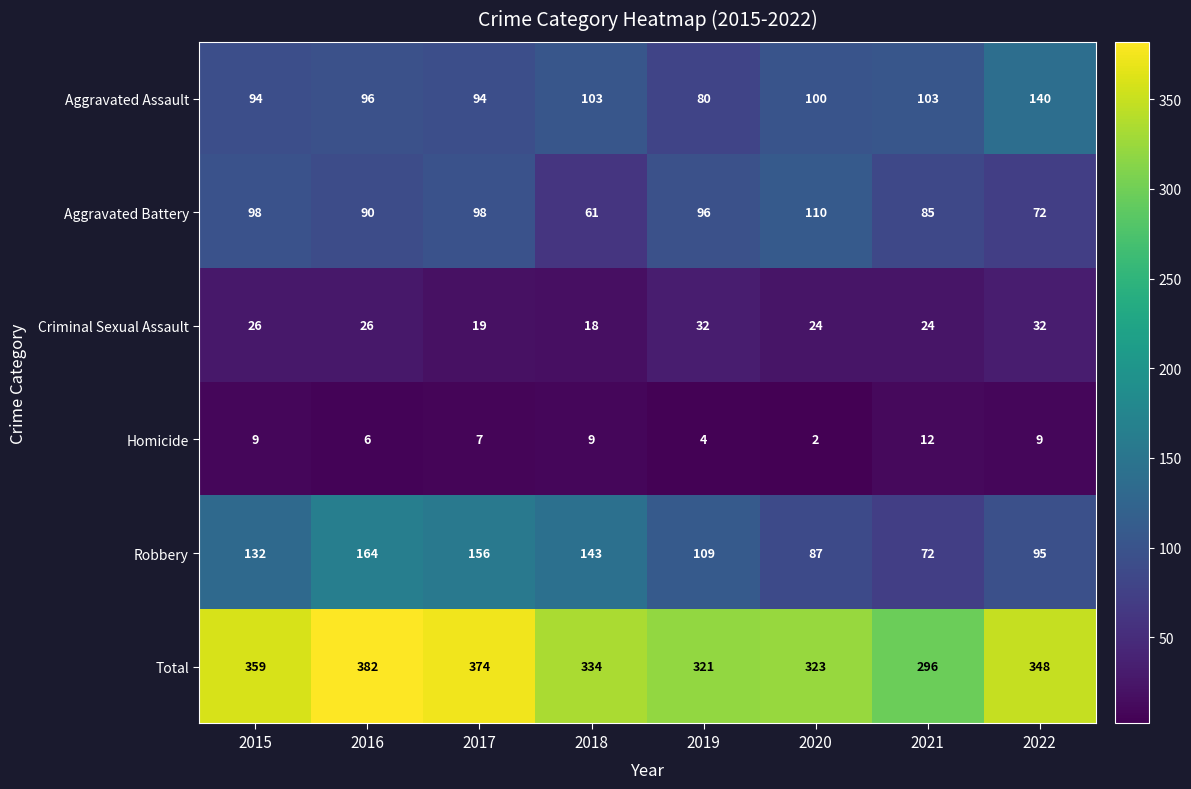

At which label does Aggravated Battery first exceed 96?

2015